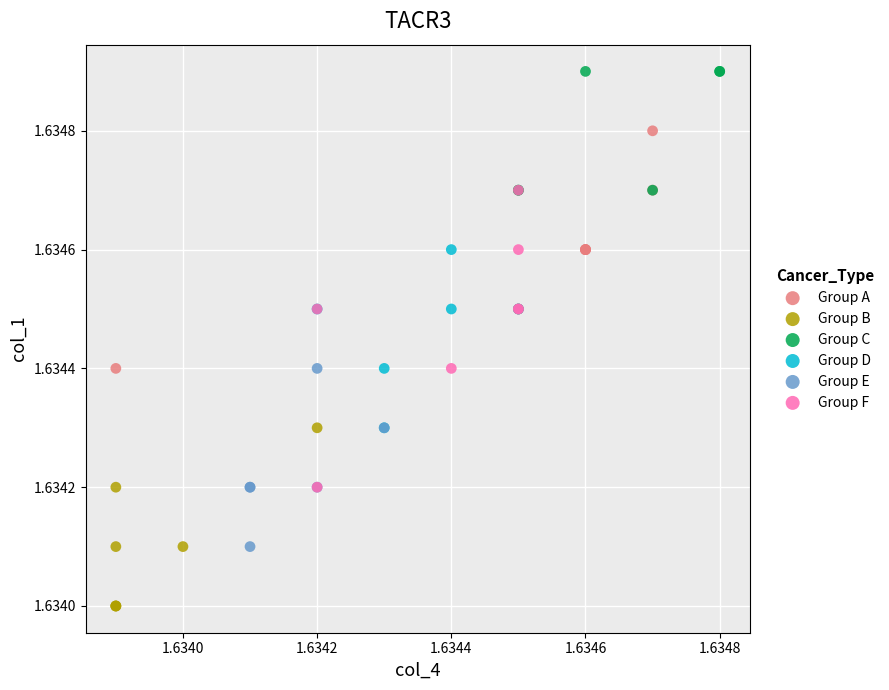

Which series has the largest Y range (max minus min)?

Group F